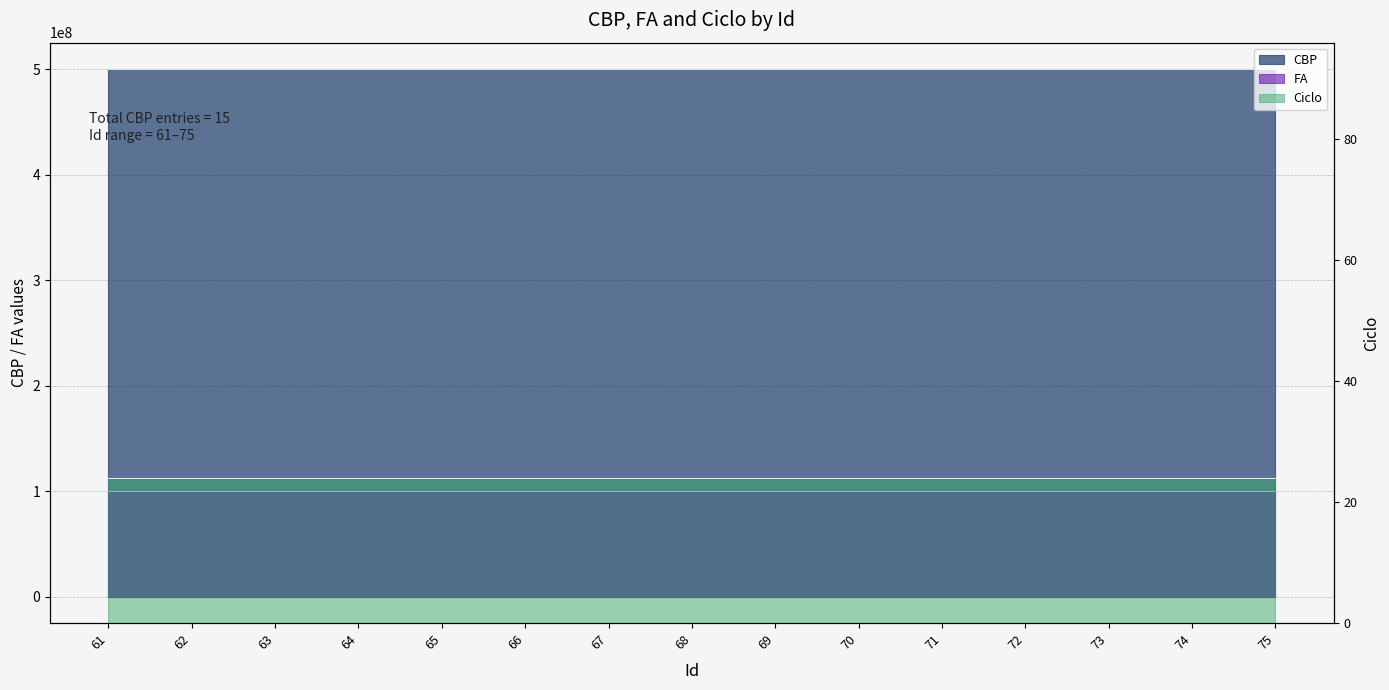

At which category is the sum across all series the highest?

75